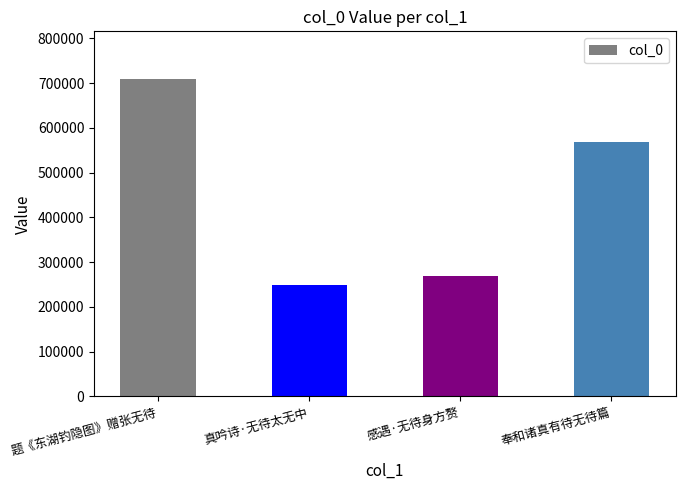

What is the change in value from 真吟诗·无待太无中 to 感遇·无待身方赘?

+19249